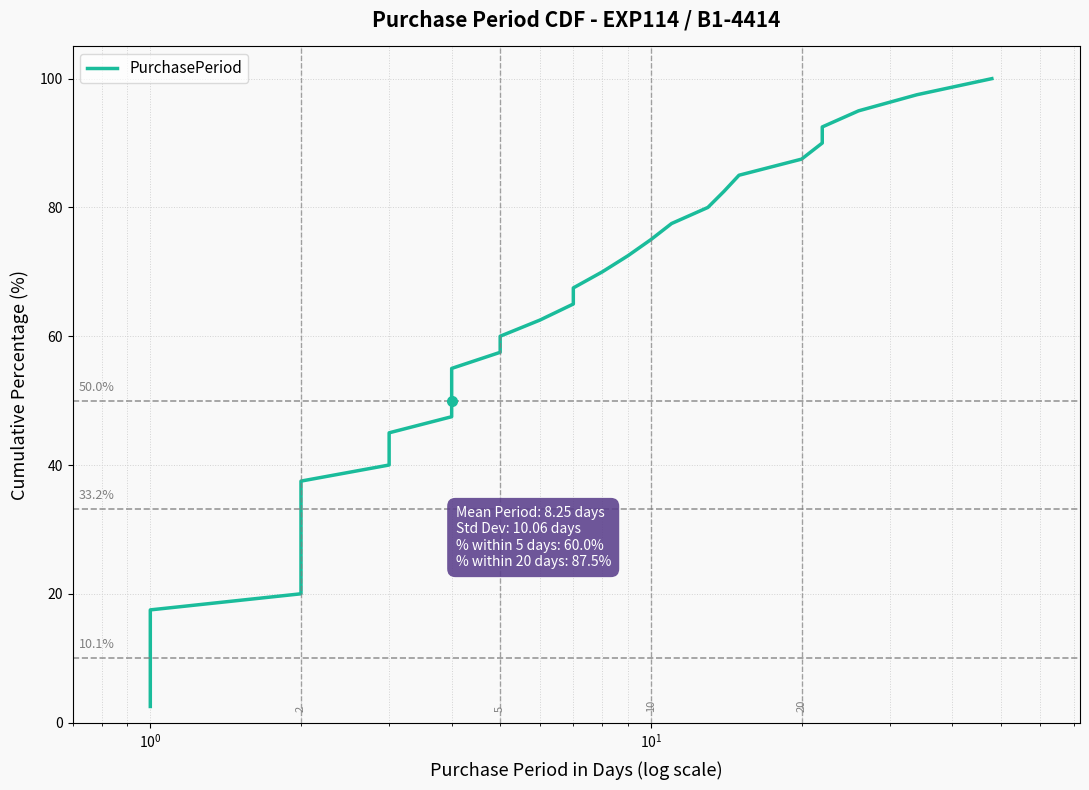

How many lines are shown in the chart?

1